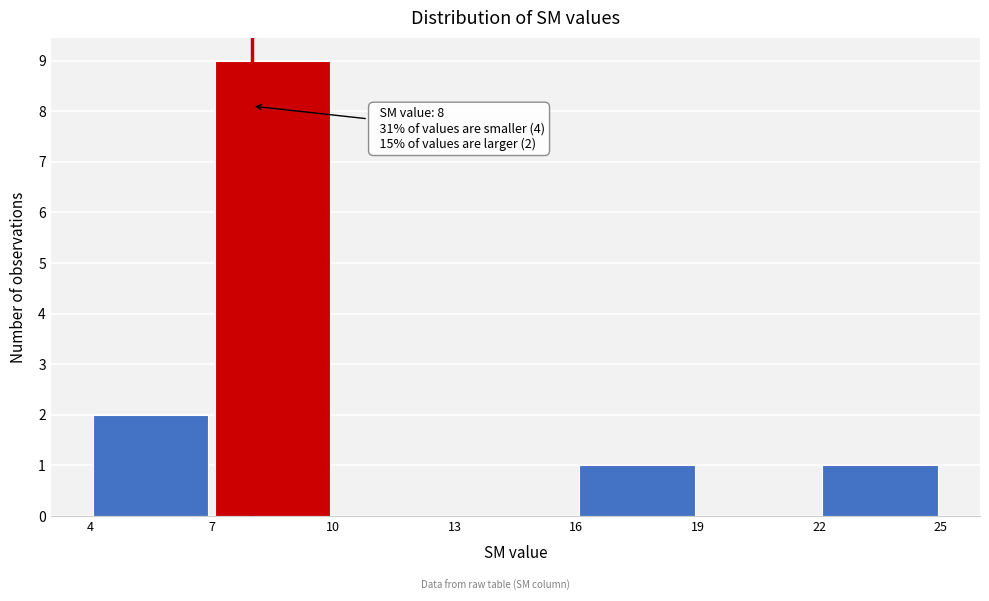

Which range on the x-axis has the tallest bar?

7 to 10